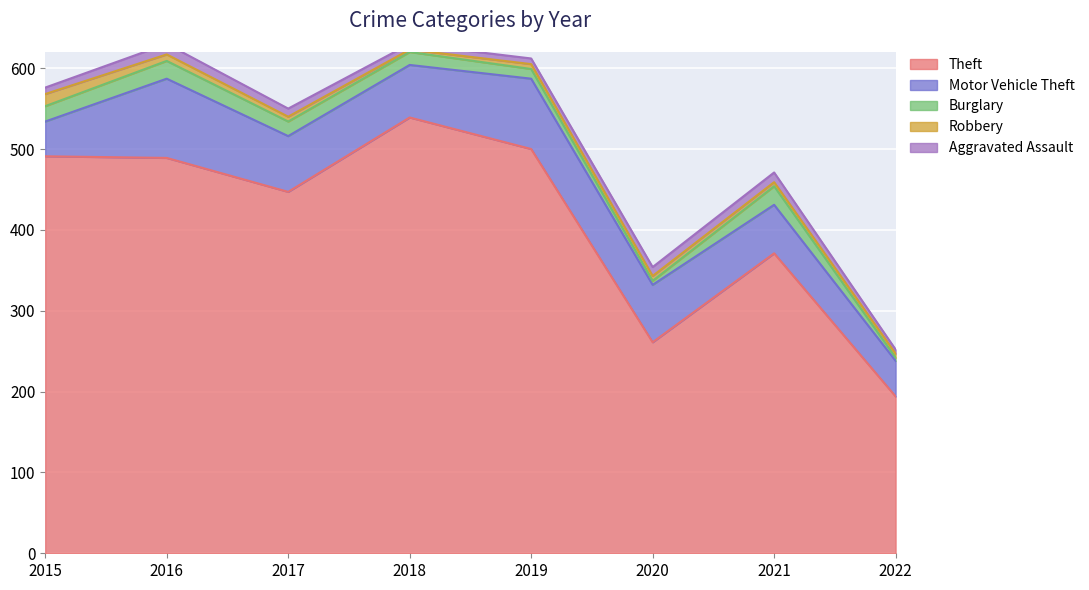

How many data points does each series have?

8